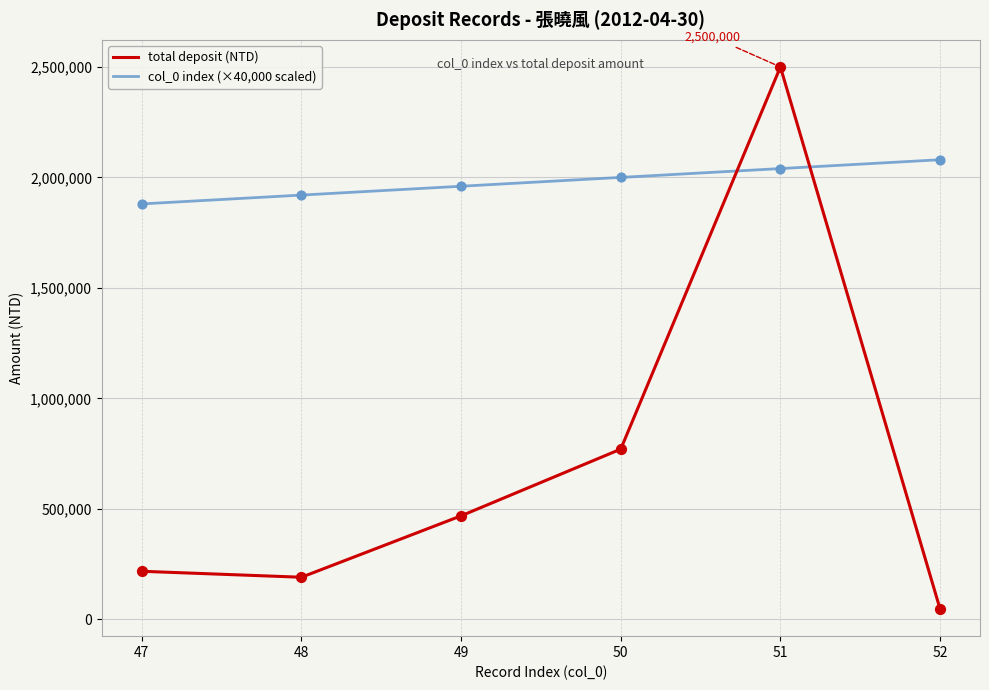

Which series has the largest total across all categories?

col_0 index (×40,000 scaled)